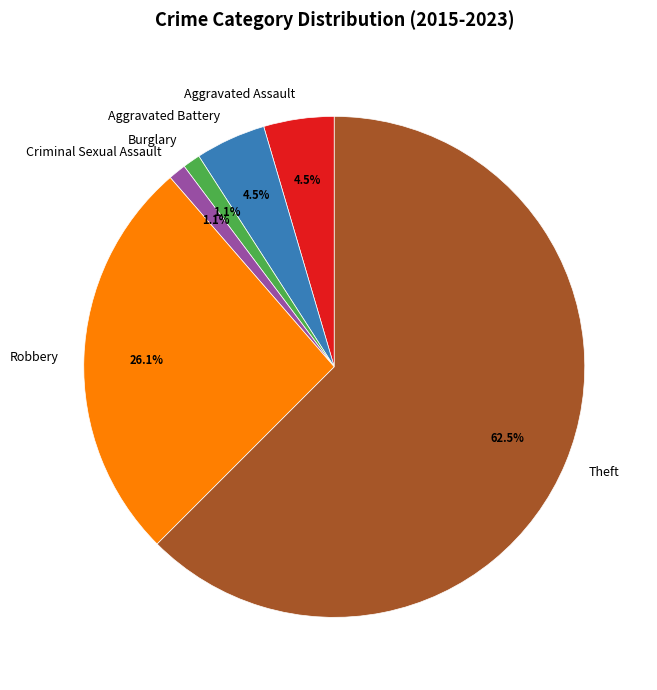

Between Criminal Sexual Assault and Aggravated Battery, which is larger?

Aggravated Battery